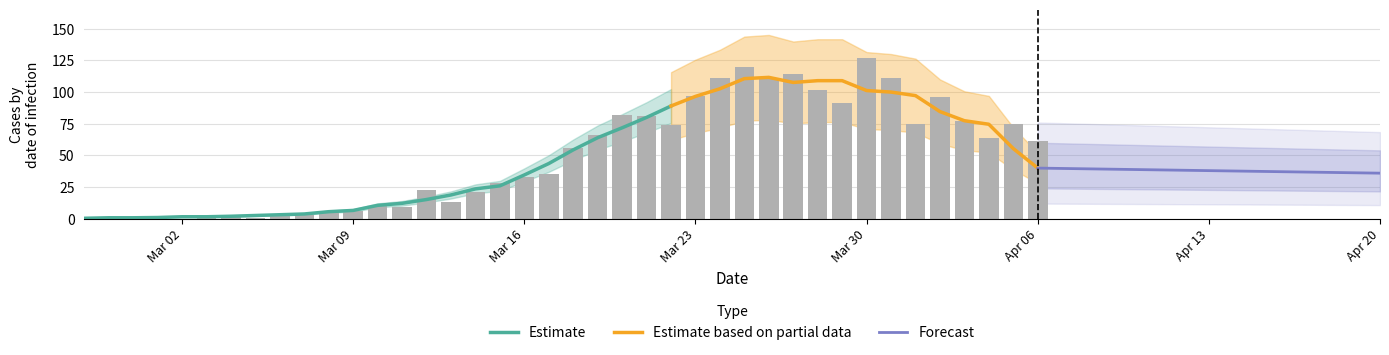

The value at 2020-03-08 is 2. True or false?

False